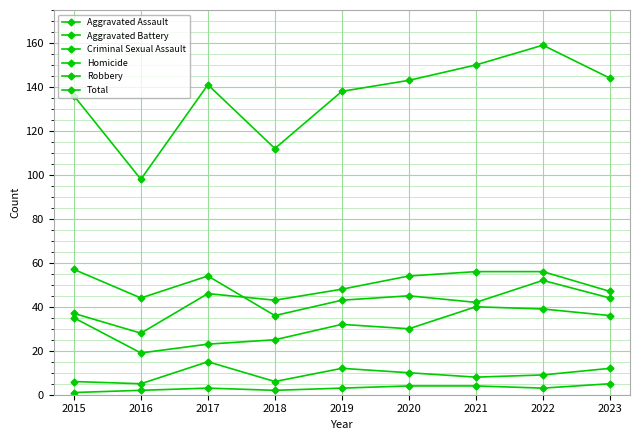

True or false: Homicide and Total cross at least once.

False